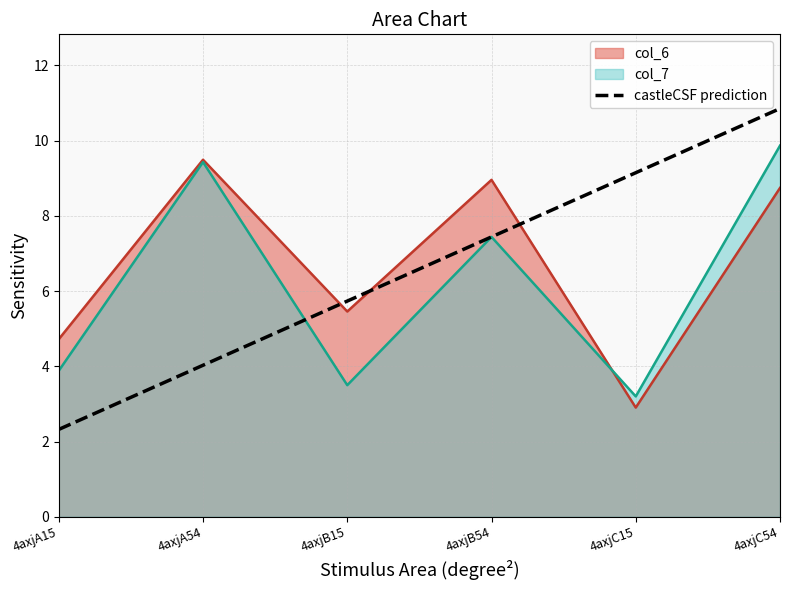

At which label is the value closest to 6?

4axjB15